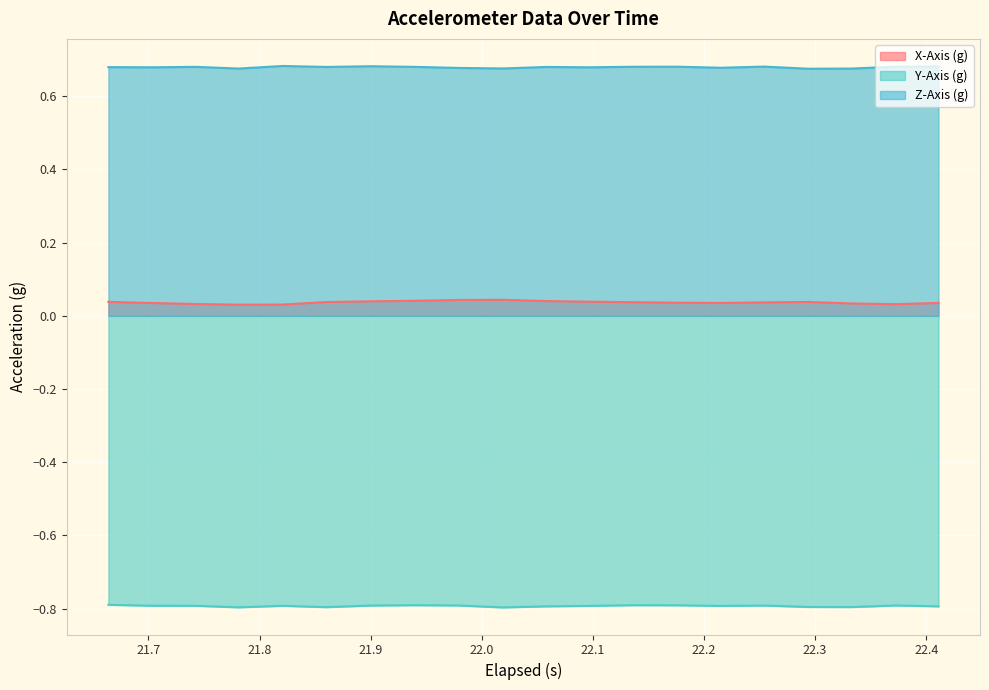

Rank the series by their maximum value, from highest to lowest.

Z-Axis (g), X-Axis (g), Y-Axis (g)